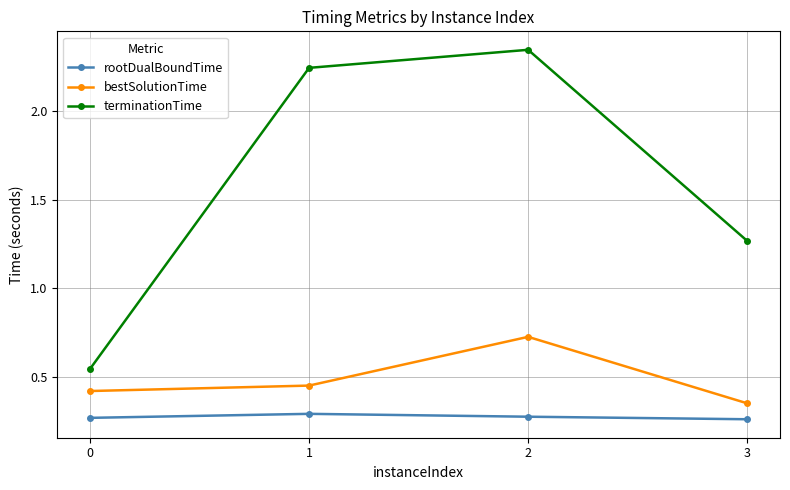

Is it true that rootDualBoundTime equals 0.3 at 3?

True